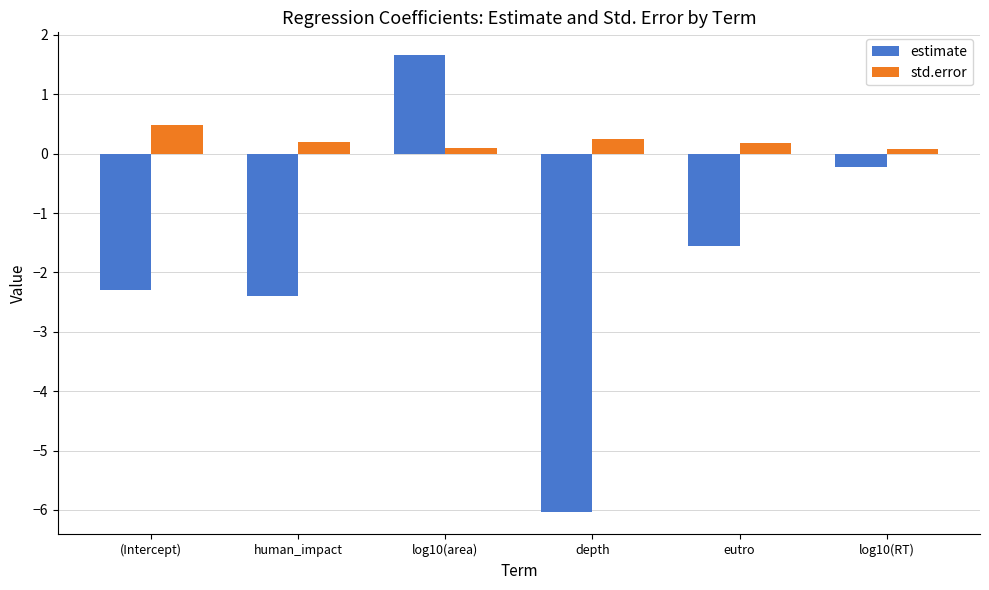

What is the label of the 6th bar from the right?

(Intercept)